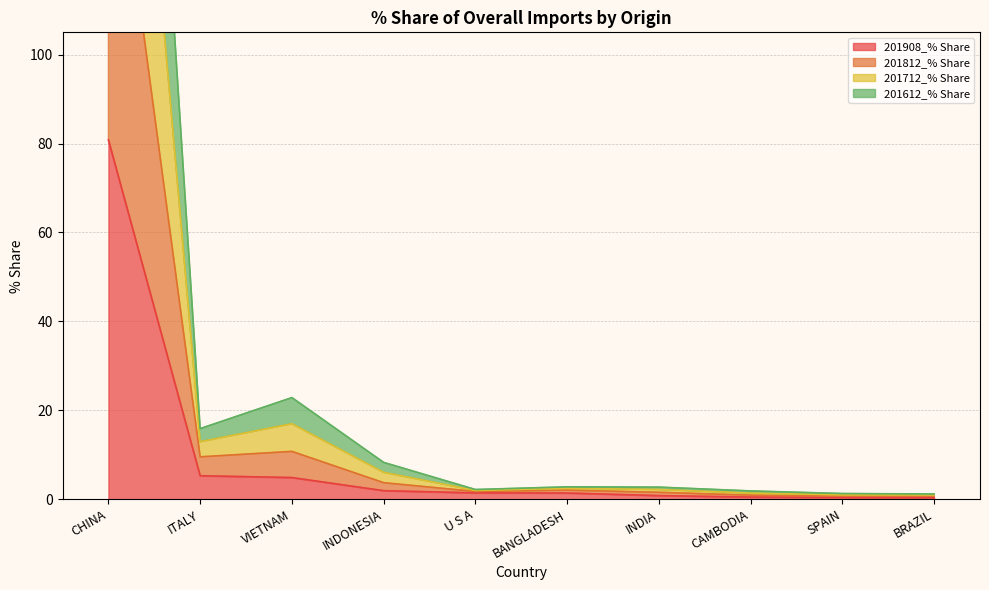

In 201712_% Share, how many points are lower than both neighbors (excluding endpoints)?

2